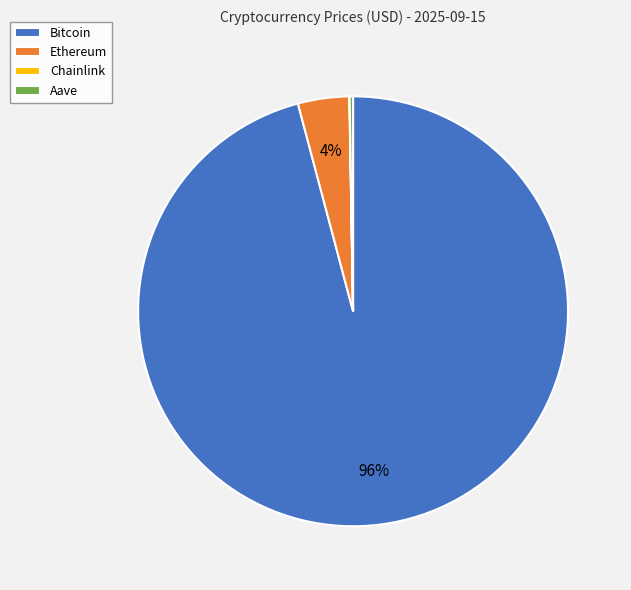

Which slice represents more than half of the pie?

Bitcoin